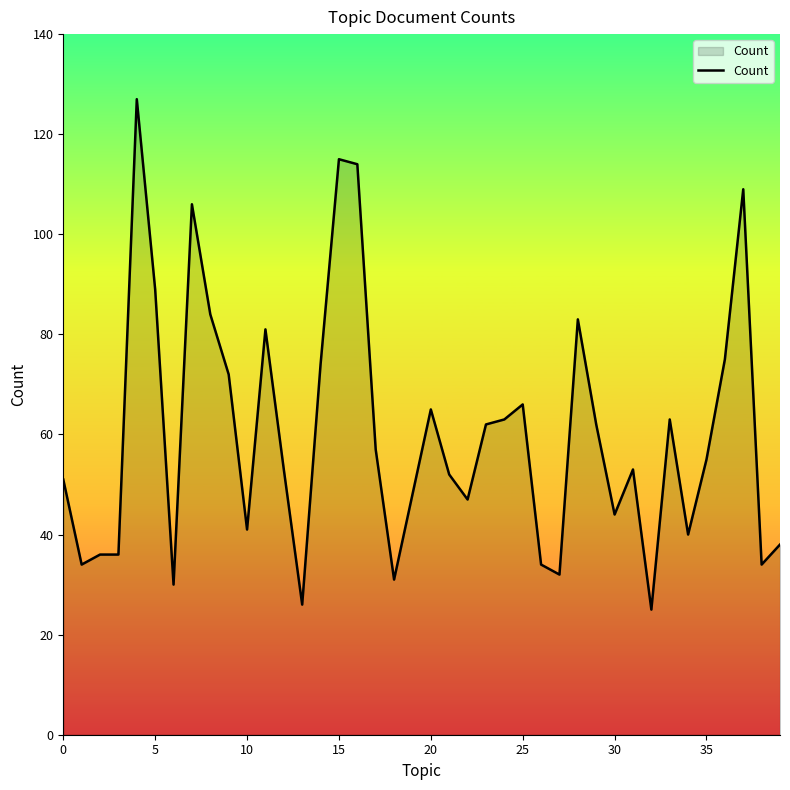

What is the difference between the maximum and minimum values?

102